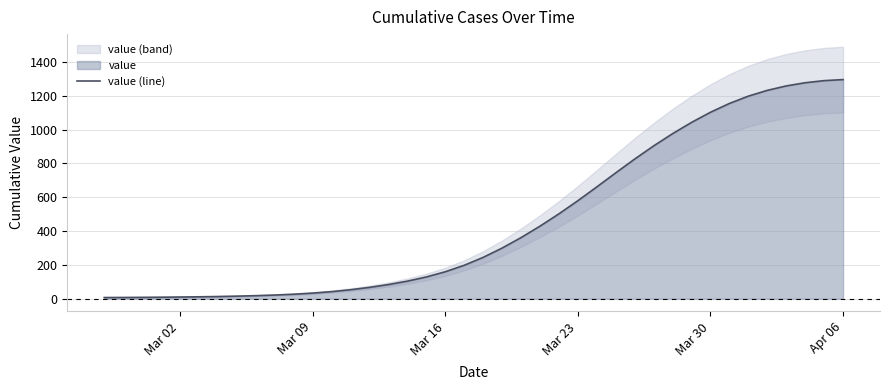

What is the maximum value for value (line)?

1295.7